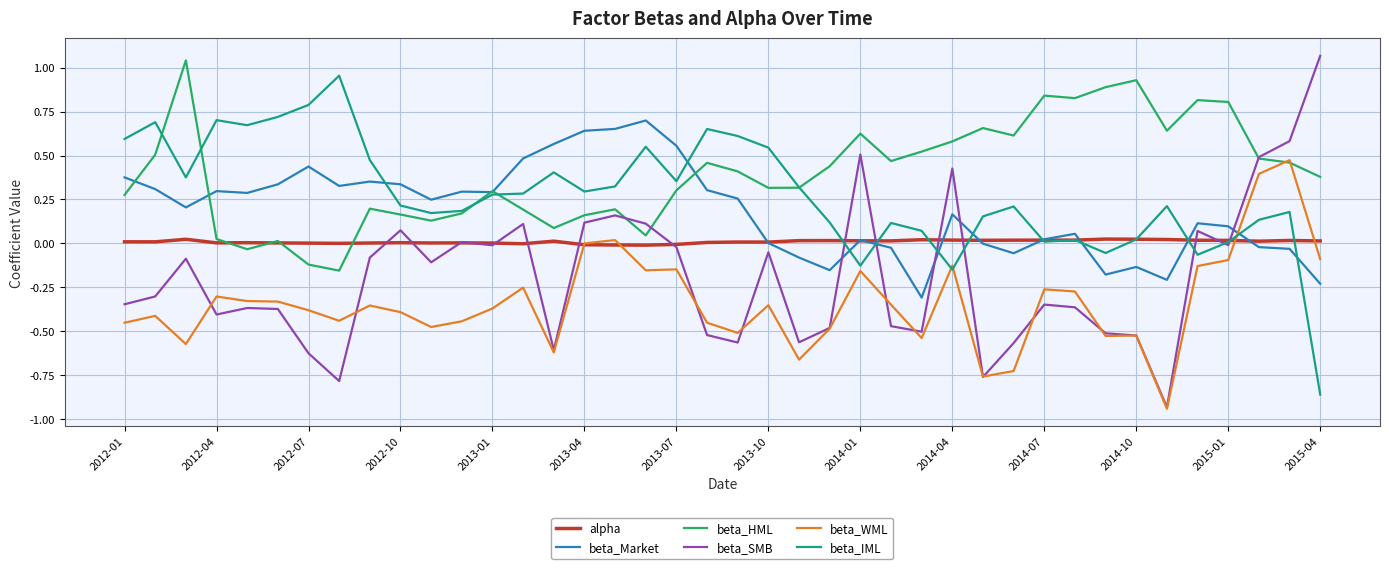

Which series has the largest total across all categories?

beta_HML